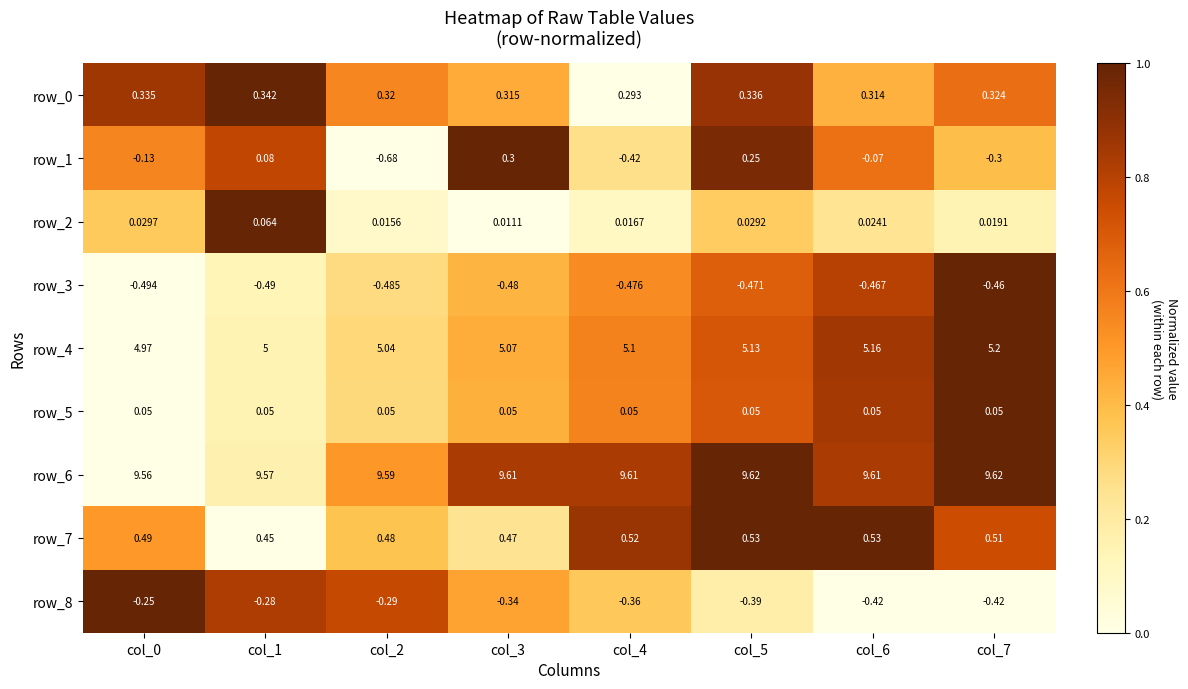

Is the value of row_6 at col_3 greater than the value of row_0 at col_1?

Yes